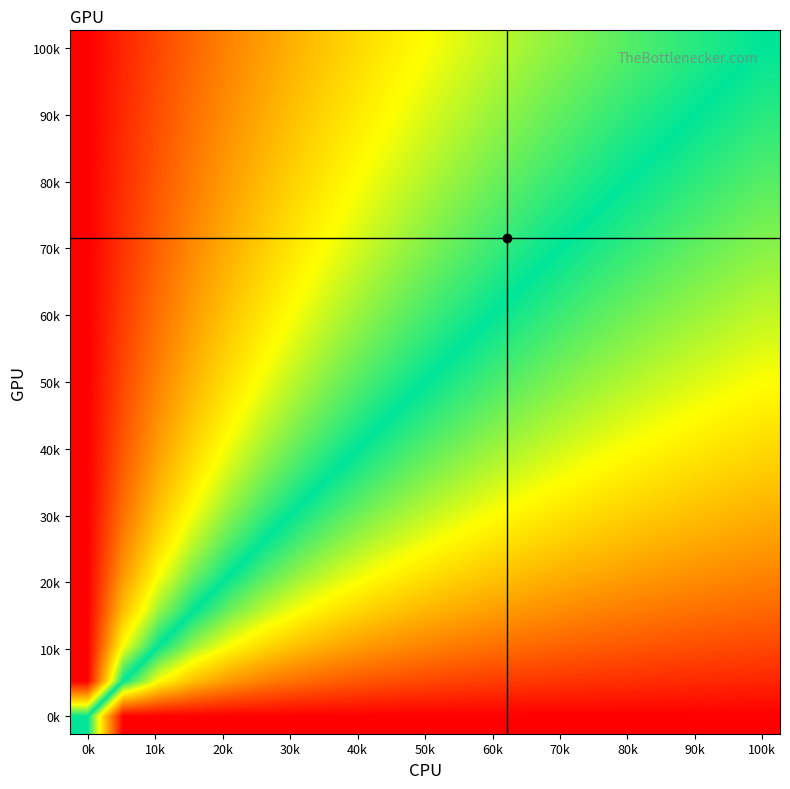

At how many categories does at least one series exceed 0?

20